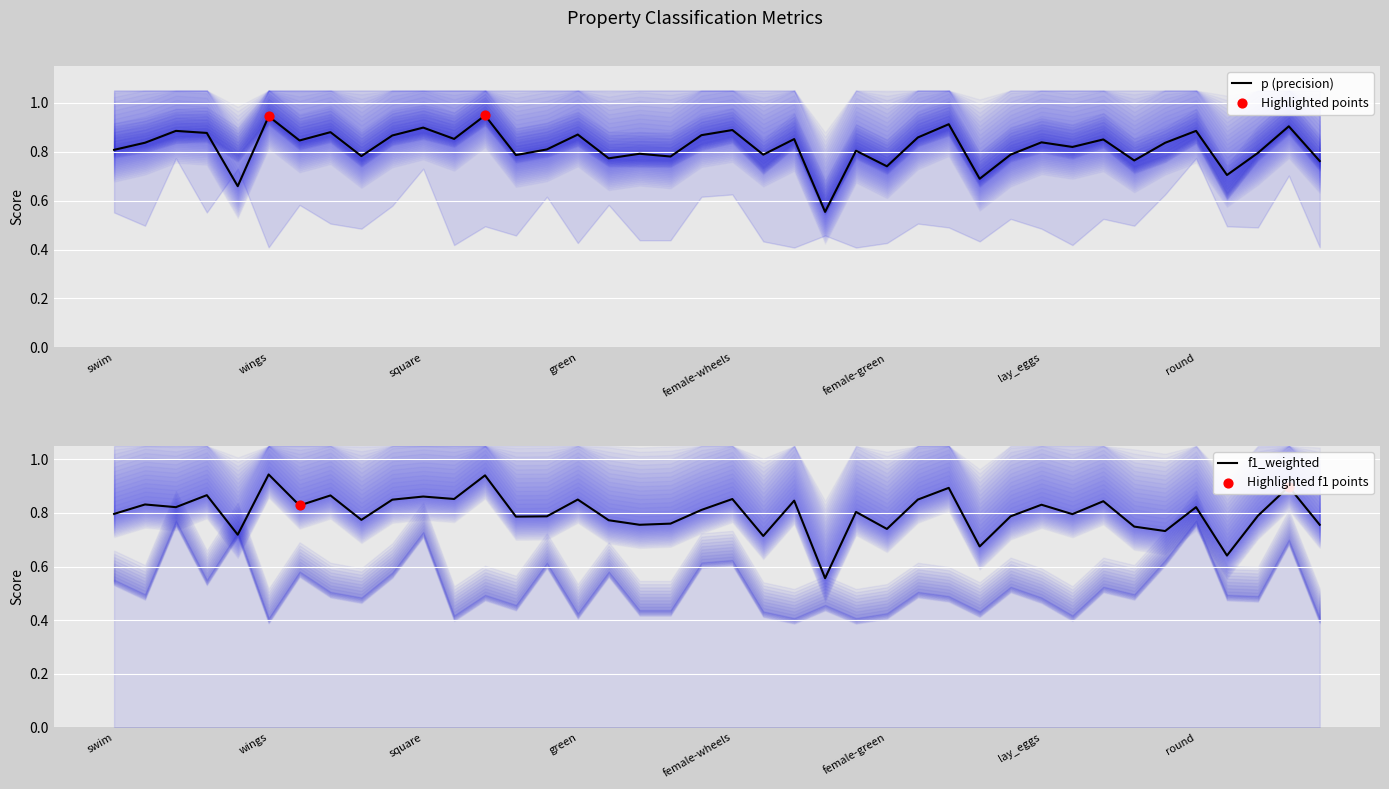

At how many categories does at least one series exceed 0?

40